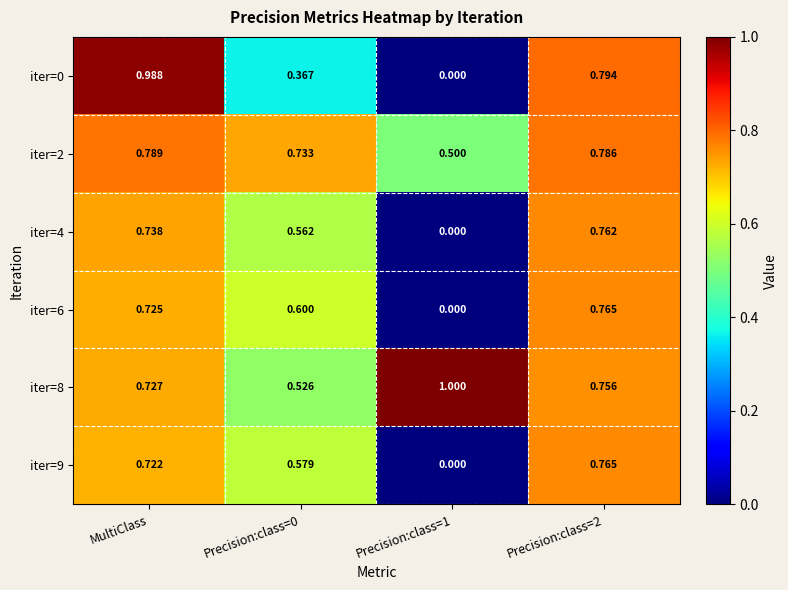

At which category is the sum across all series the highest?

MultiClass